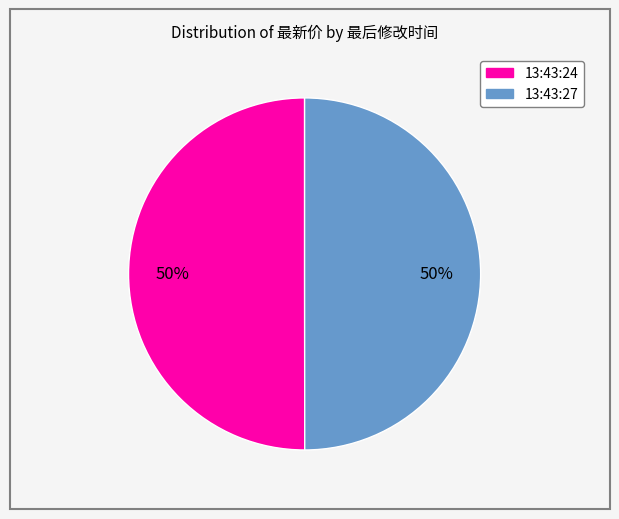

Approximately how many times larger is the value at 13:43:24 compared to 13:43:27?

1.0